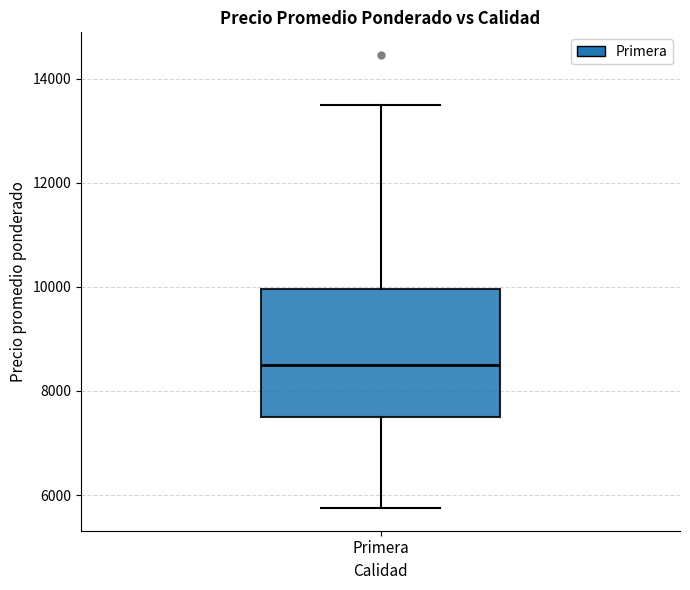

Where does the lower whisker of the box for Primera end on the y-axis? The values are not printed on the chart, so give them approximately, as read against the axis.

5800